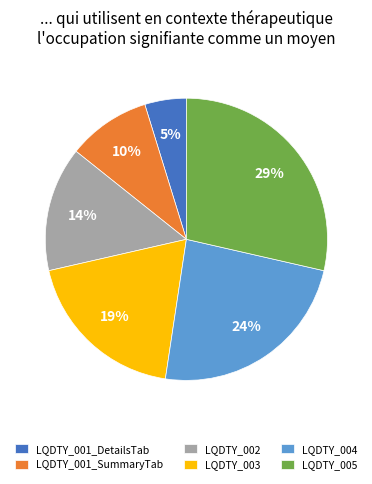

Which category has the biggest portion of the pie?

LQDTY_005